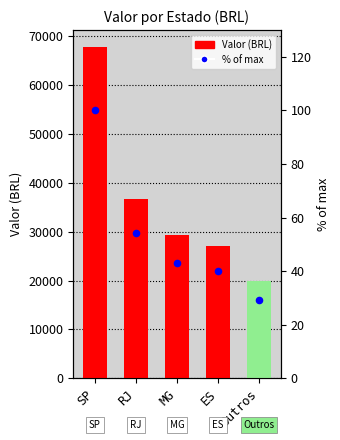

Which series reaches the minimum Y coordinate?

% of max